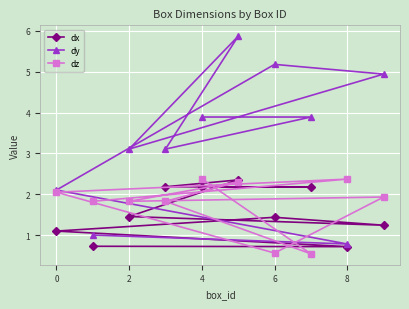

After their last crossing, which series has the higher values: dx or dz?

dz